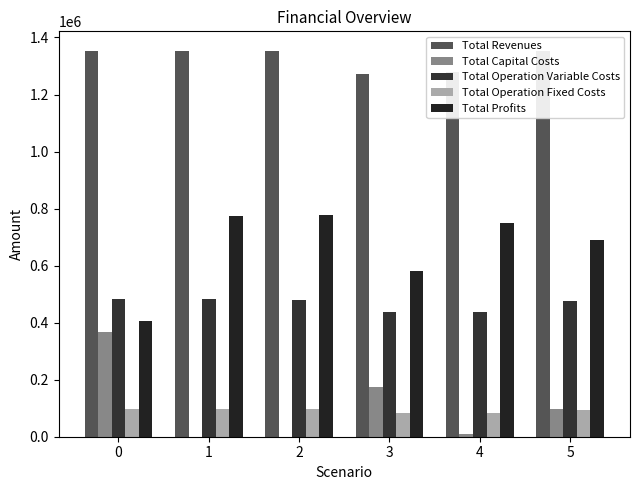

How many groups of bars are there?

6